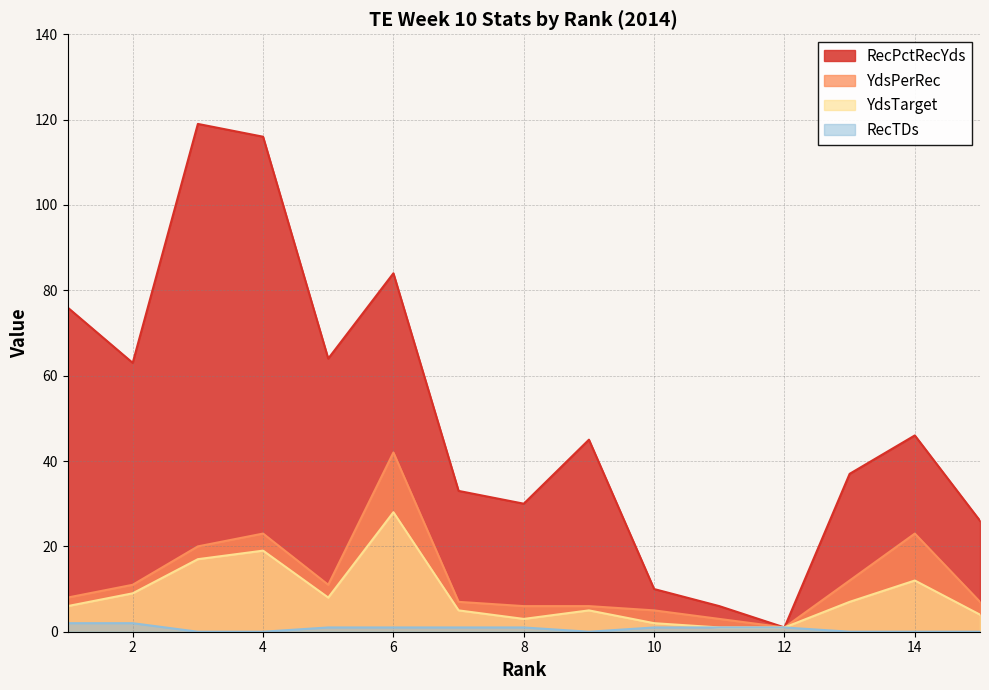

What is the difference between the maximum and second lowest values in the YdsTarget series?

27